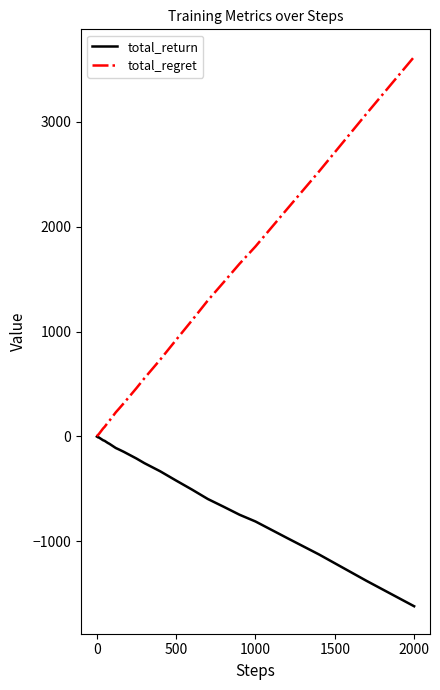

Which series has the largest total across all categories?

total_regret